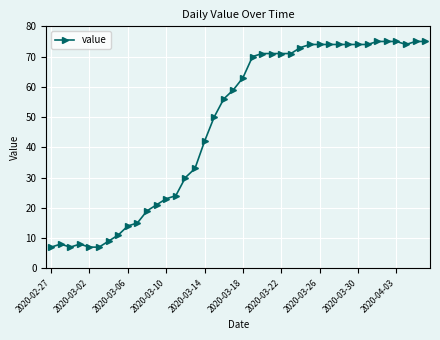

What is the difference between the maximum and minimum values?

68